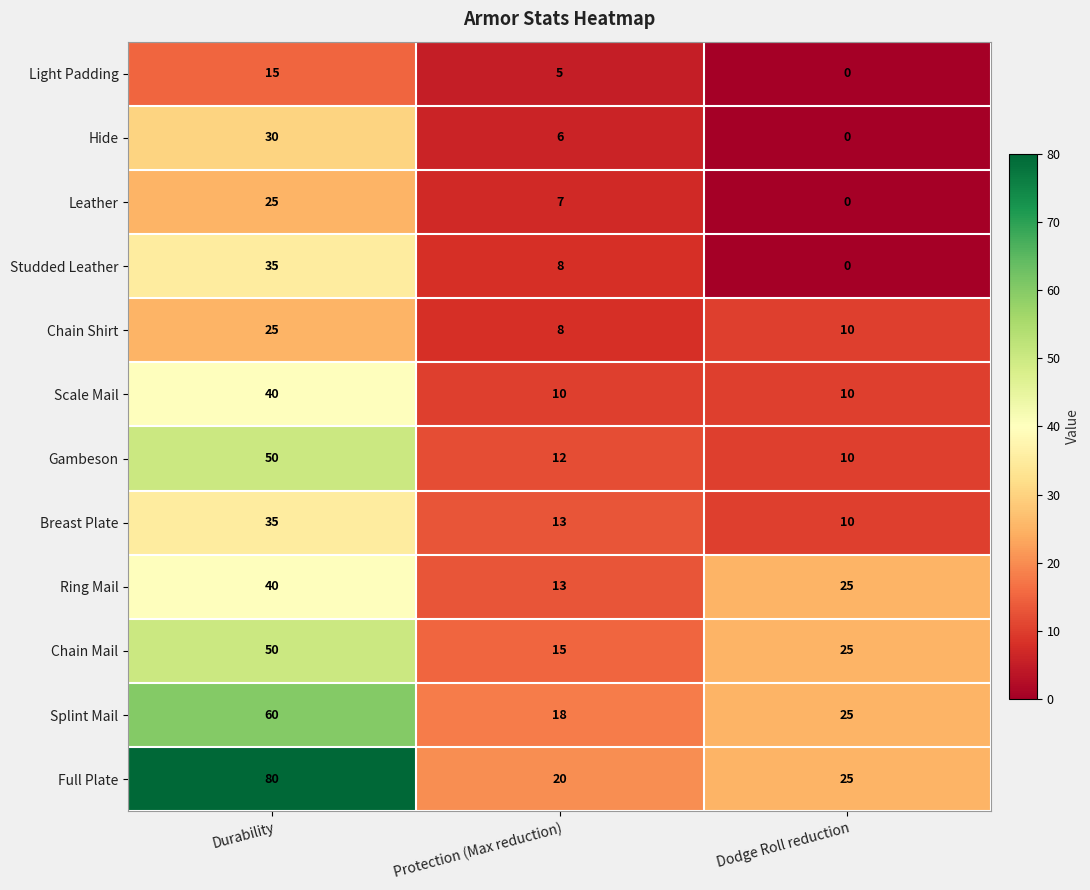

Rank the categories by Studded Leather value from lowest to highest.

Dodge Roll reduction, Protection (Max reduction), Durability